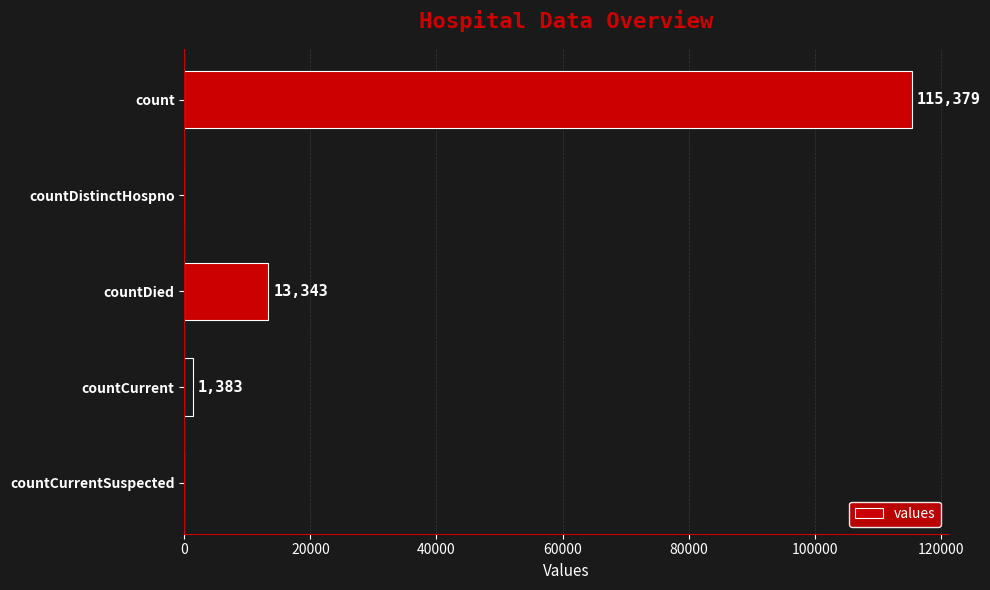

True or false: the data shows -34641 at countDistinctHospno.

False